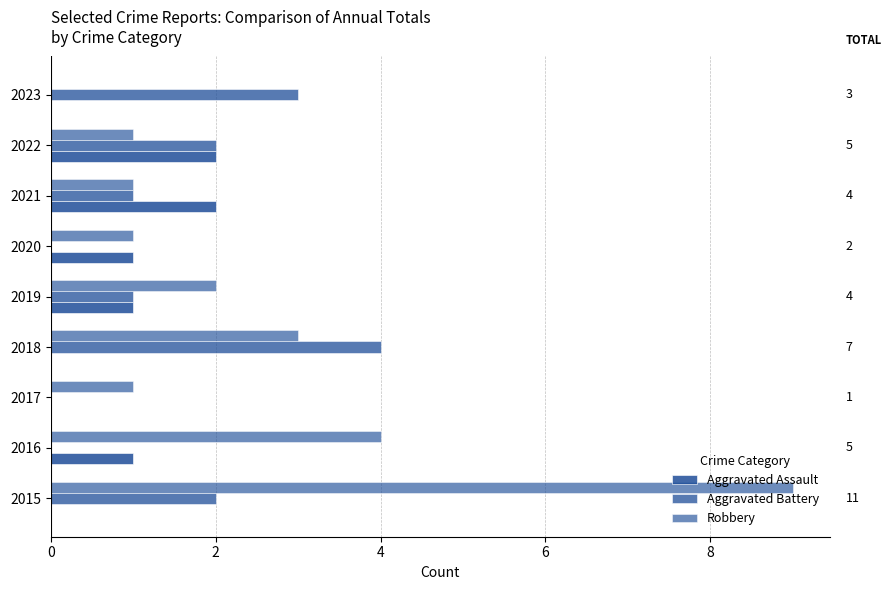

Which series has the largest total across all categories?

Robbery